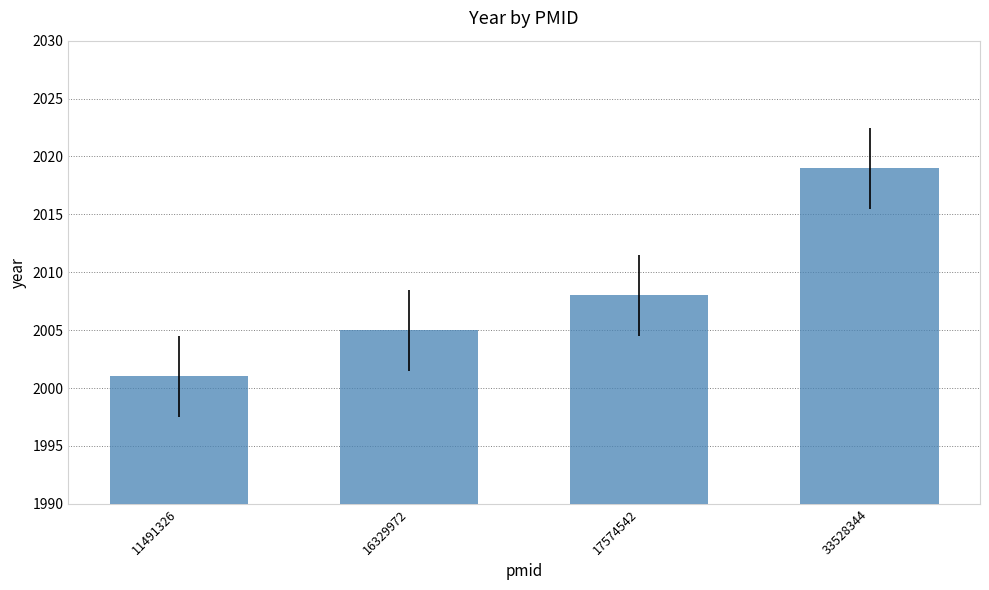

Rank the categories by value from lowest to highest.

11491326, 16329972, 17574542, 33528344